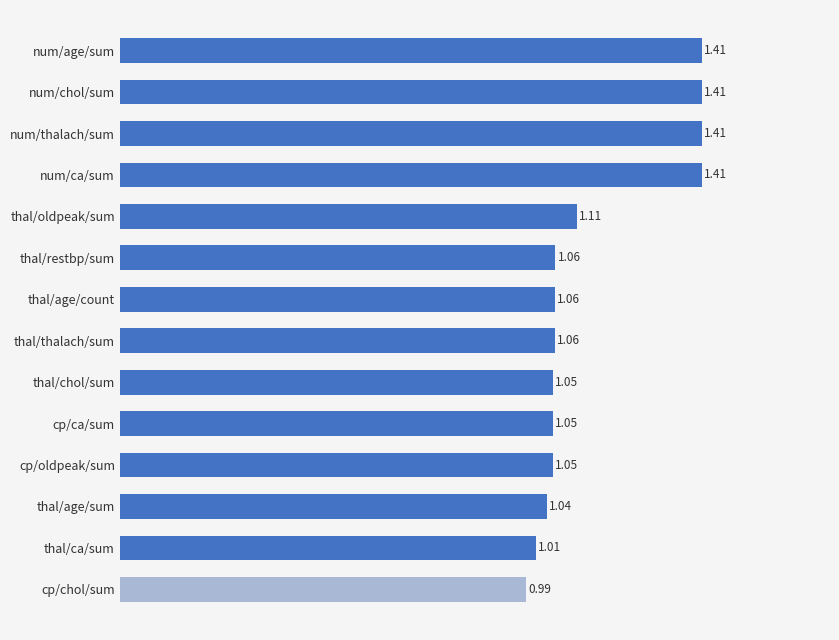

What is the difference between the maximum and second lowest values?

0.4